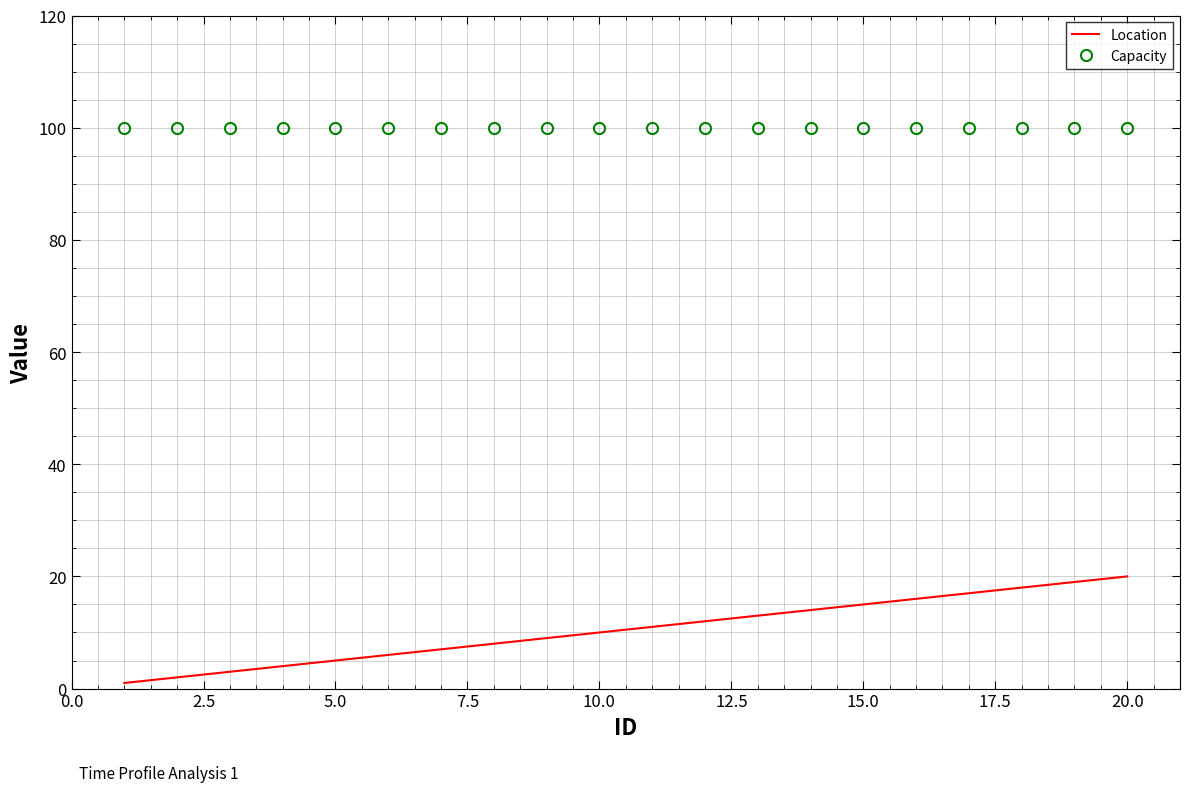

Which series has the largest range (max minus min)?

Location